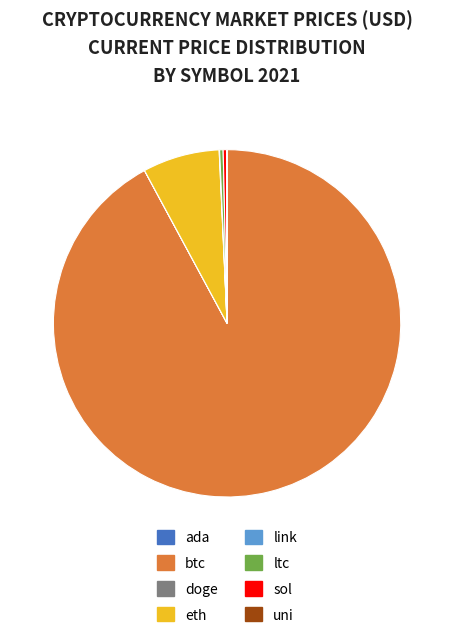

Which has a higher value, ltc or btc?

btc